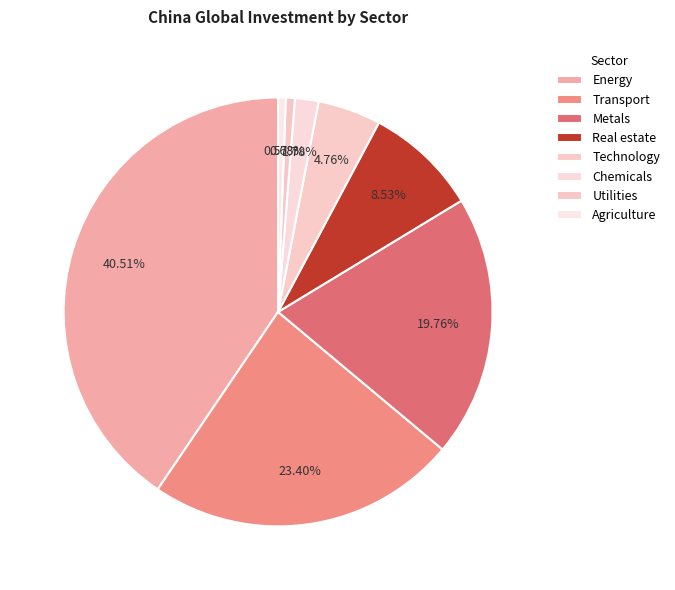

True or false: Energy accounts for 41% of the total.

True